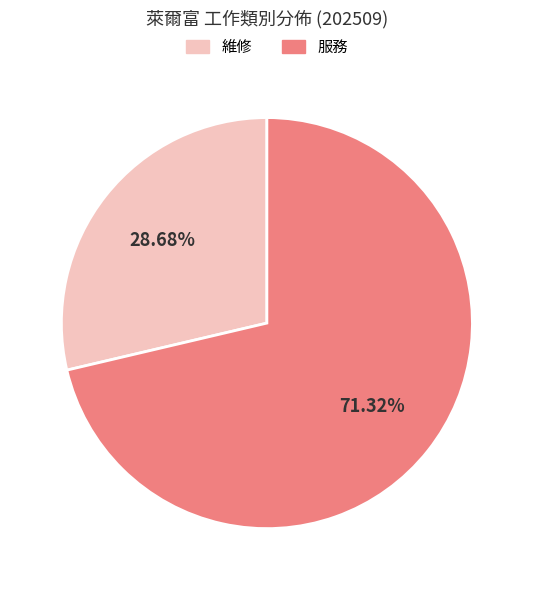

Count the number of slices in the pie.

2